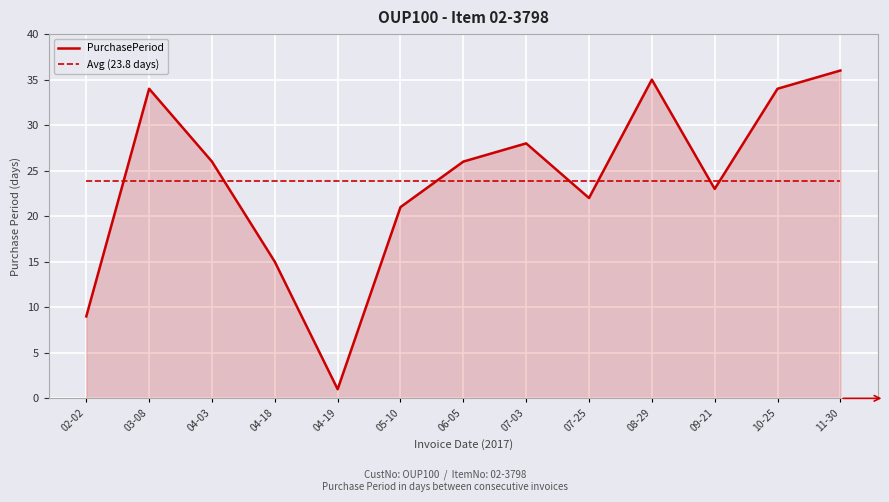

What are all the series names shown in the legend?

PurchasePeriod, Avg (23.8 days)